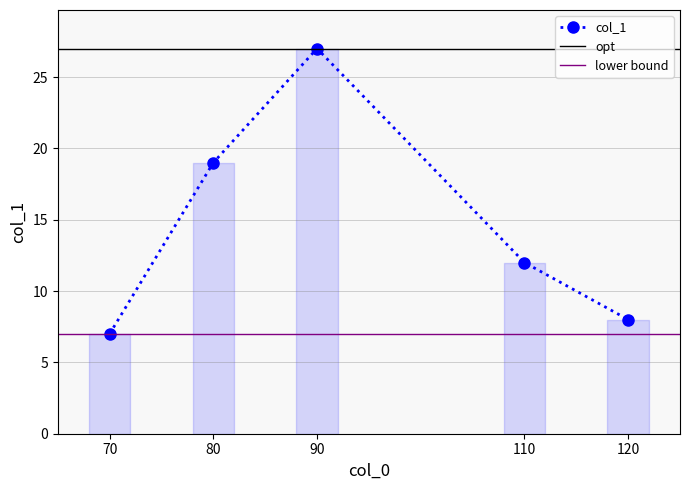

True or false: the data has more than 2 interior local peaks.

False